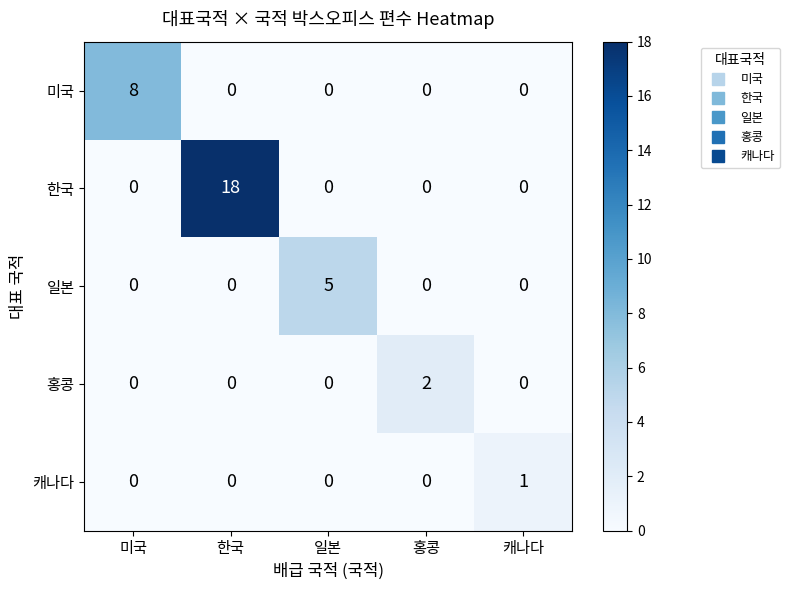

Reading left to right, extract all data points from this chart.

미국: 8	0	0	0	0
한국: 0	18	0	0	0
일본: 0	0	5	0	0
홍콩: 0	0	0	2	0
캐나다: 0	0	0	0	1